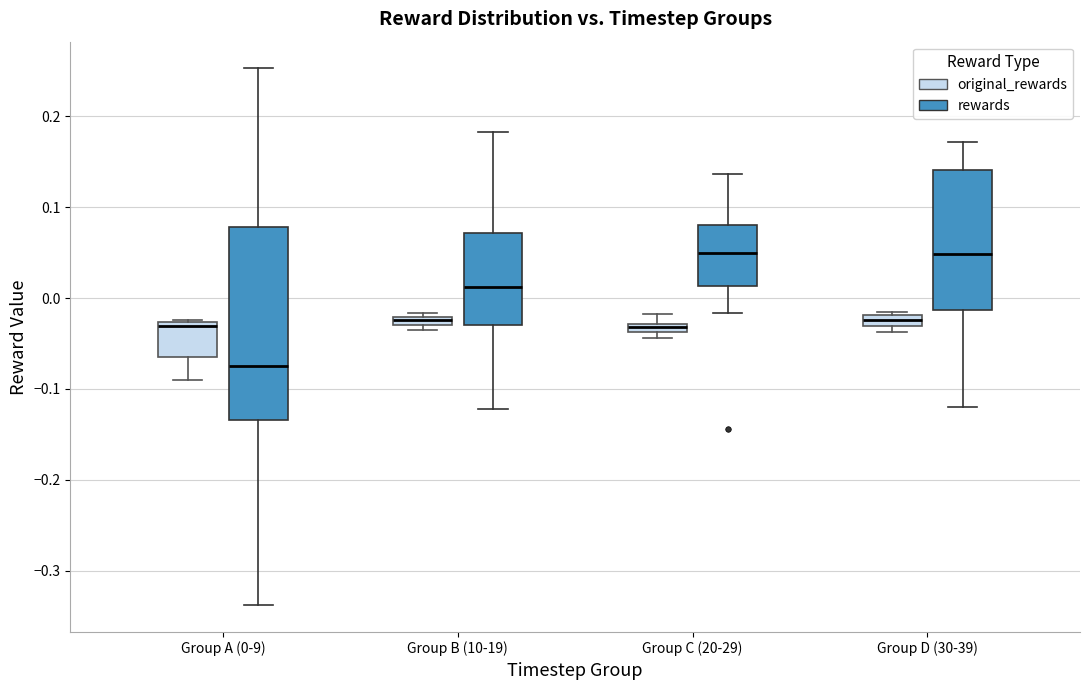

Where is the upper edge of the box for Group C (20-29) (original_rewards) on the y-axis? The values are not printed on the chart, so give them approximately, as read against the axis.

-0.03